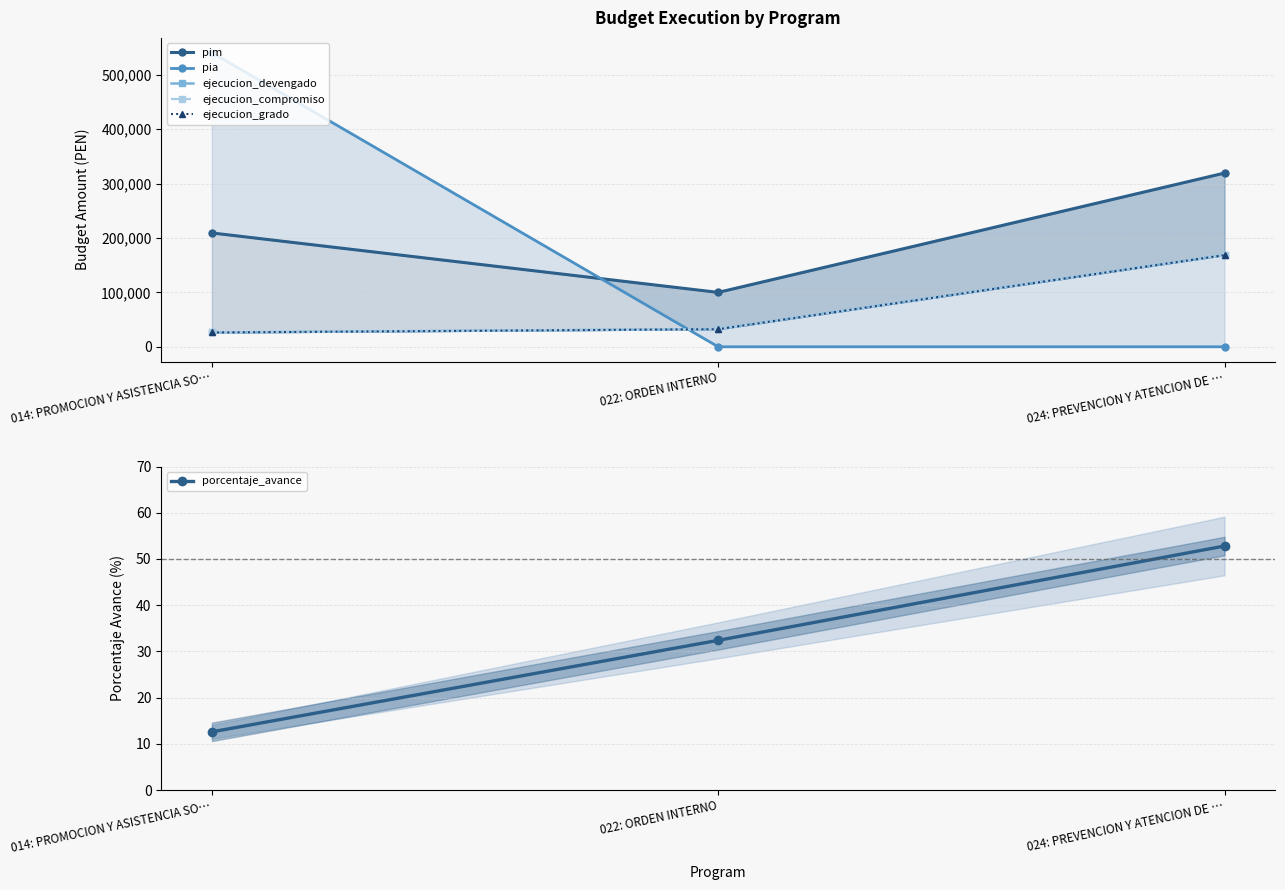

How many categories are shown in the chart?

3